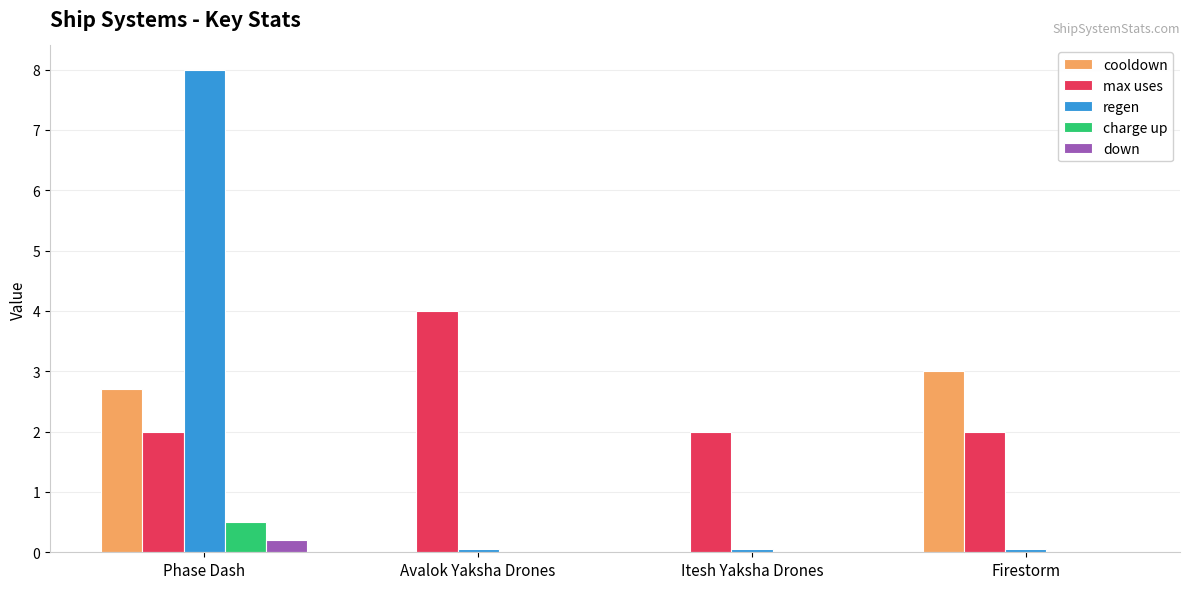

How many groups of bars are there?

4